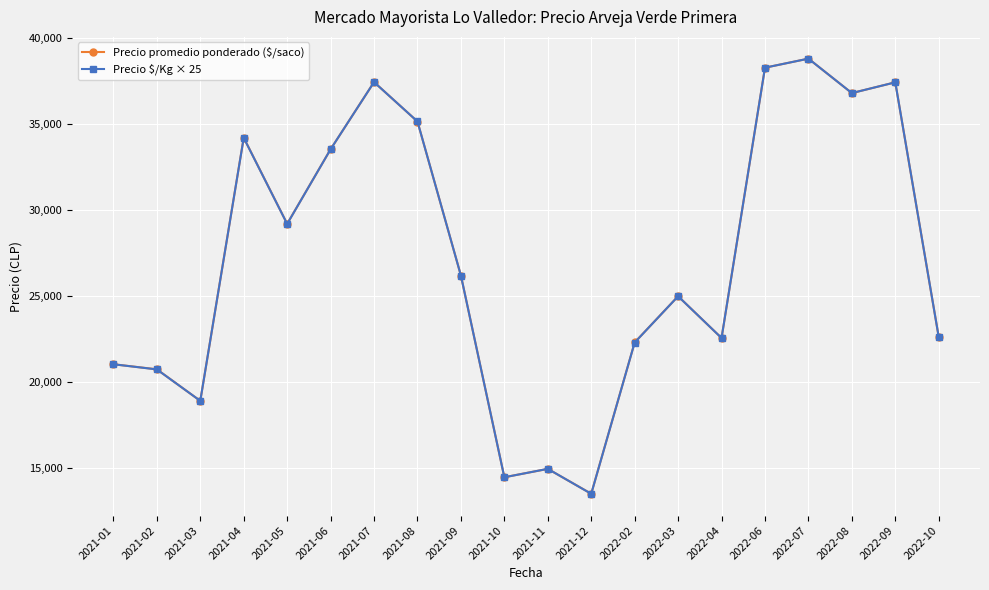

What is the minimum value shown in the chart?

13525.0